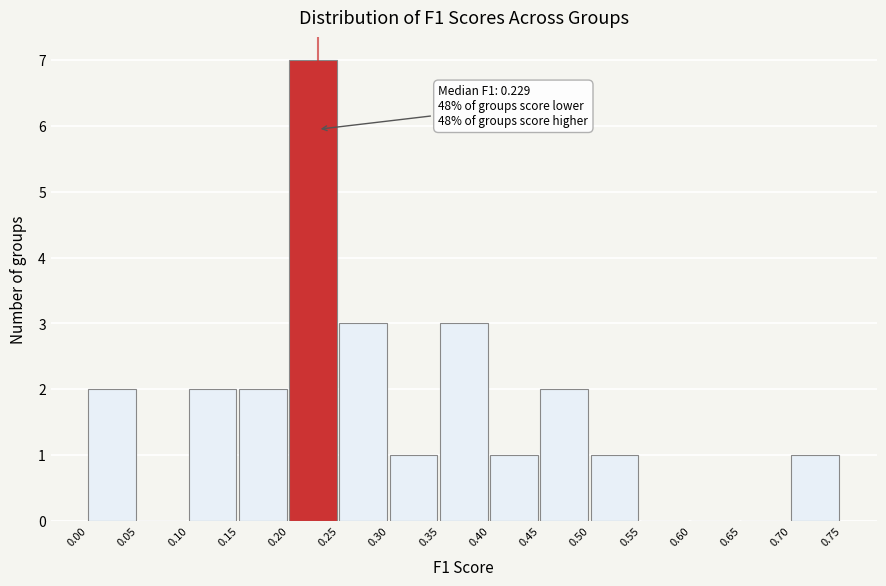

Which range on the x-axis has the tallest bar?

0.20 to 0.25